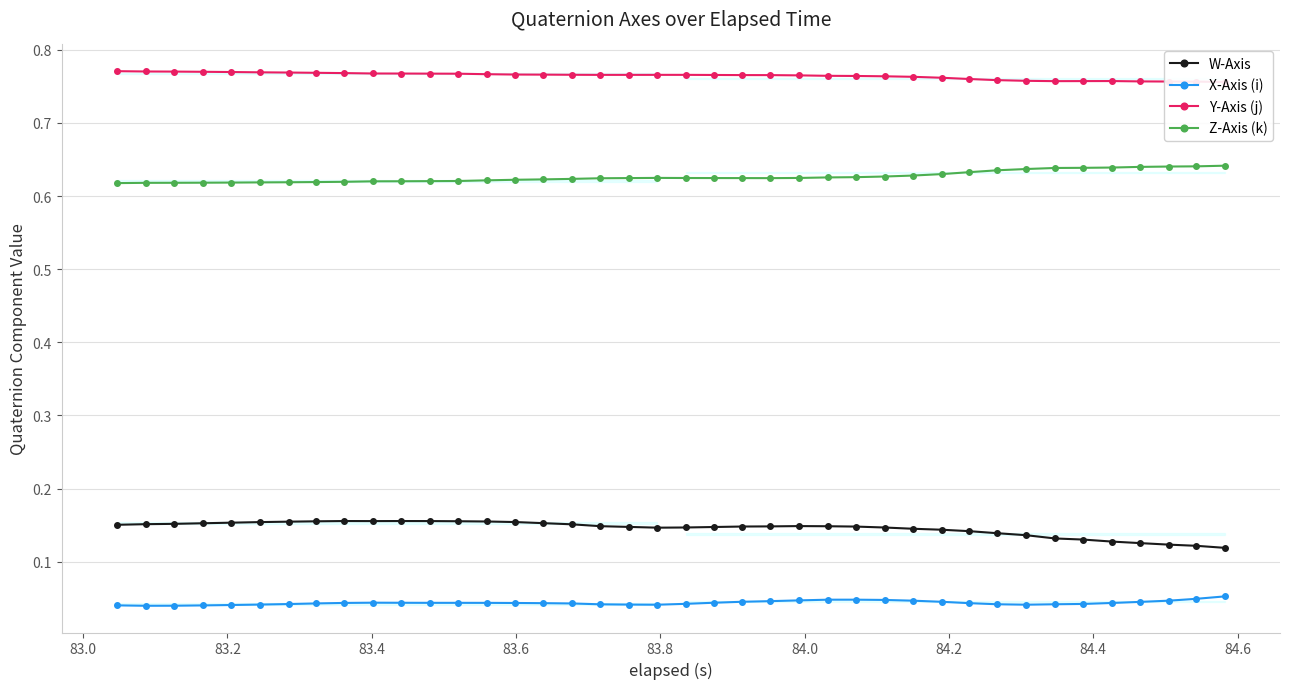

True or false: Z-Axis (k) and W-Axis intersect in this chart.

False